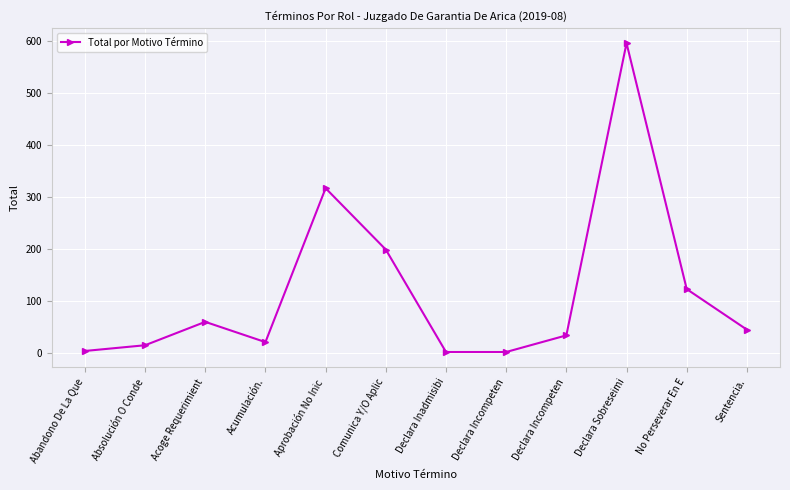

What is the sum of the values at Sentencia. and Aprobación No Inic?

360